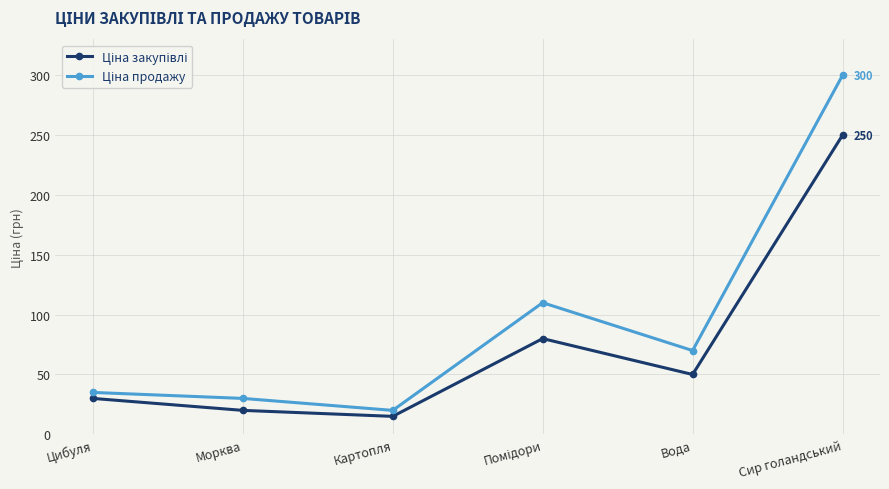

What is the label of the 2nd point from the left?

Морква